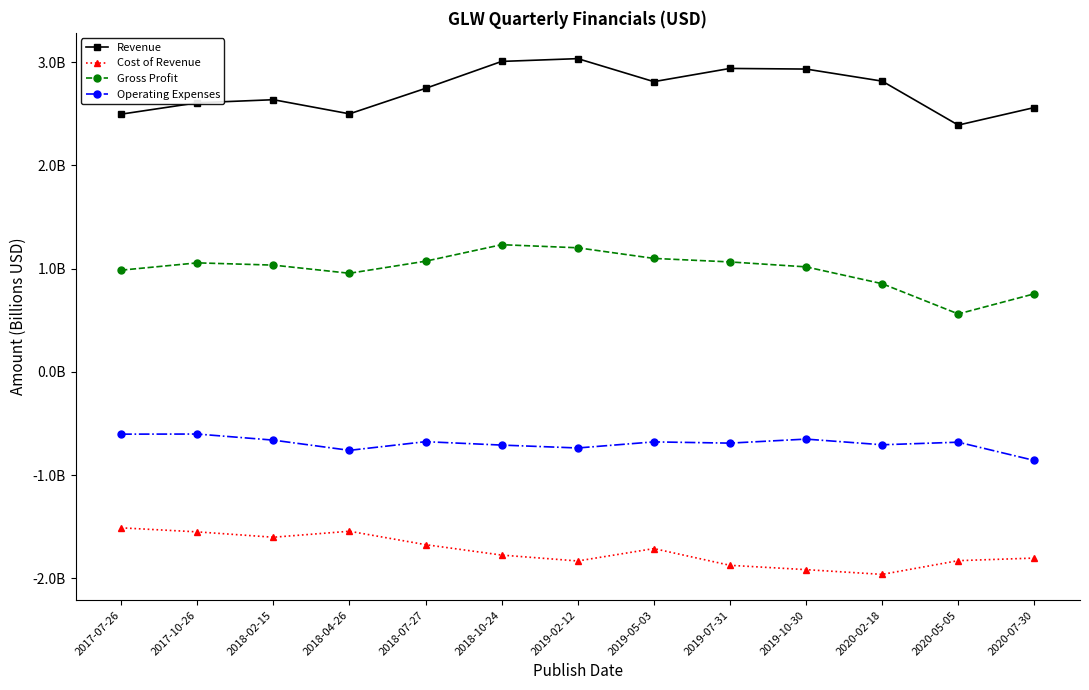

At which label does Gross Profit first exceed 1?

2017-10-26